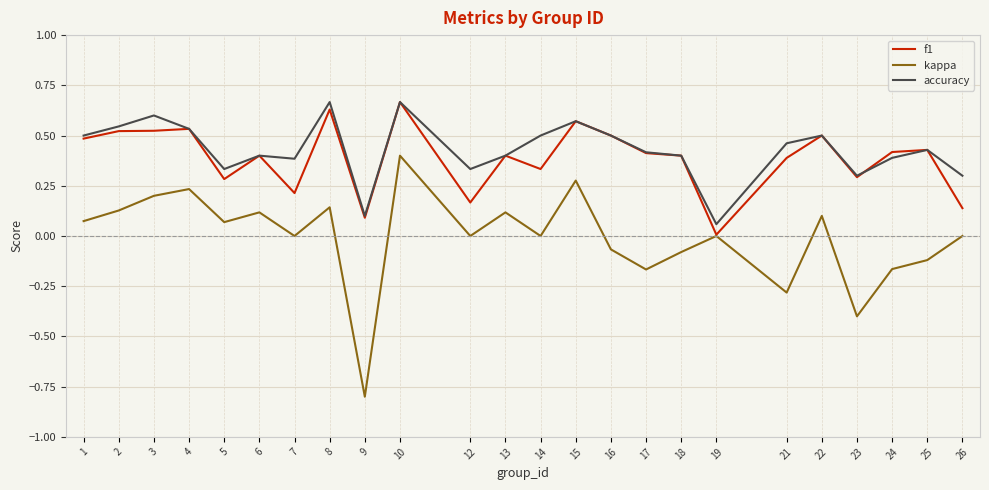

Which series has the widest spread of values?

kappa